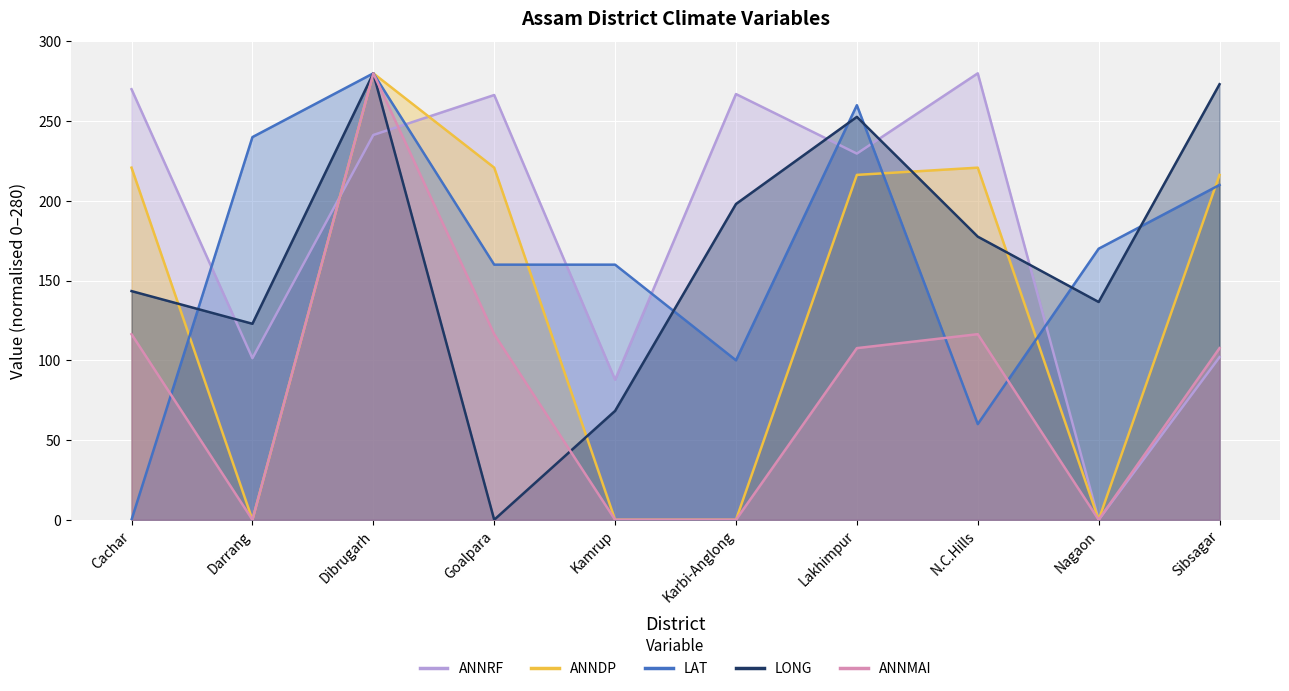

True or false: ANNRF has more than 1 interior local peaks.

True